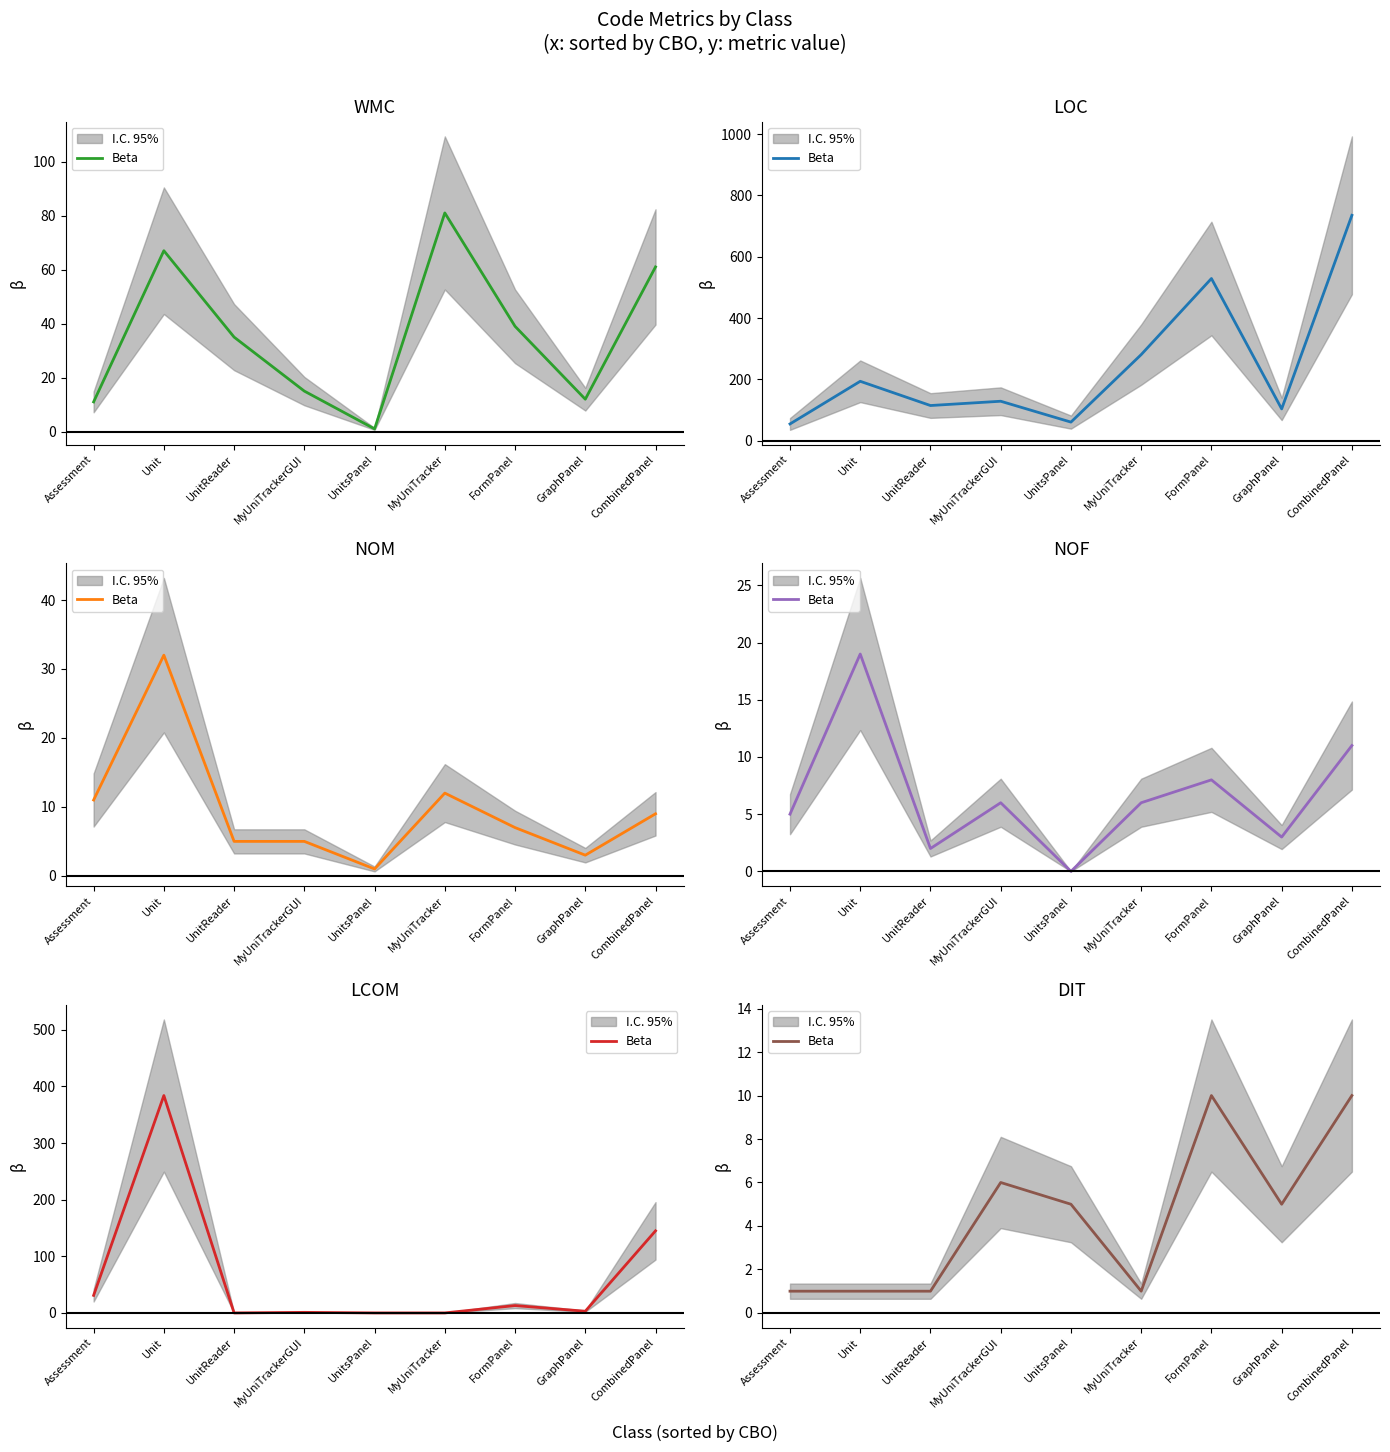

Does the chart have visible grid lines?

No